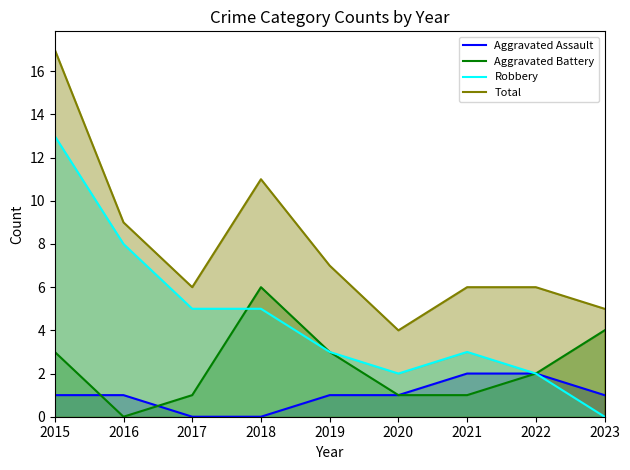

At how many categories does at least one series exceed 6?

4